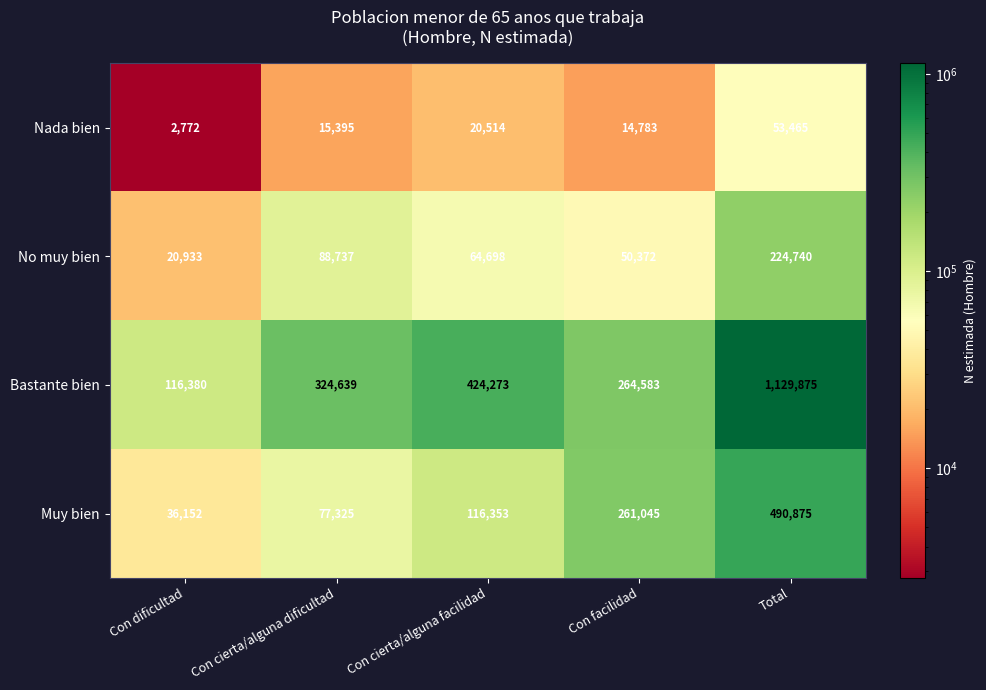

What is the greatest value displayed?

1129875